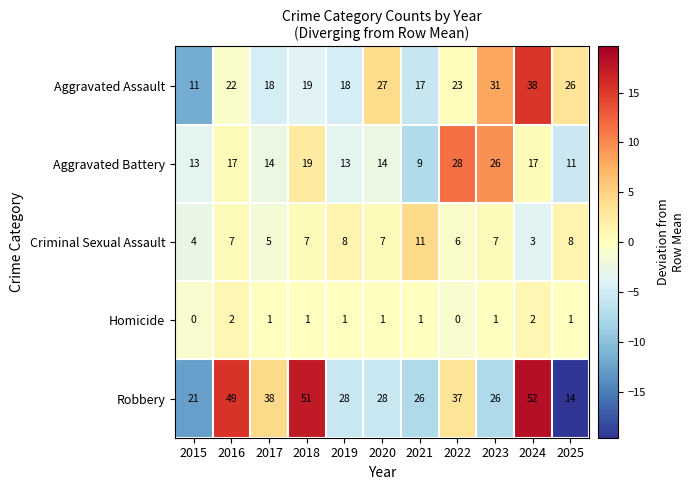

At which label does Robbery reach its minimum?

2025